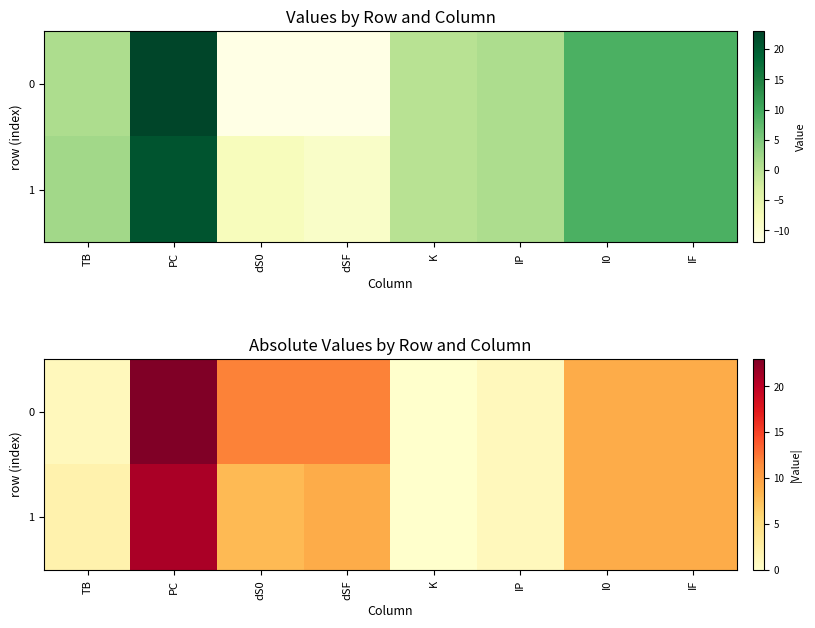

Rank the series at PC from lowest to highest value.

1, 0